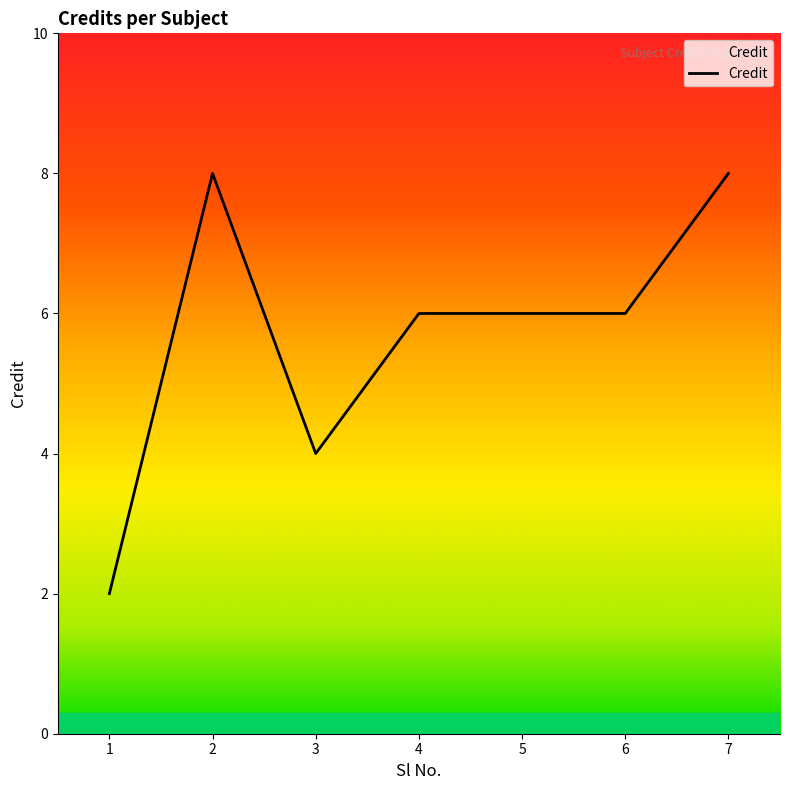

Reading left to right, extract all data points from this chart.

2	8	4	6	6	6	8